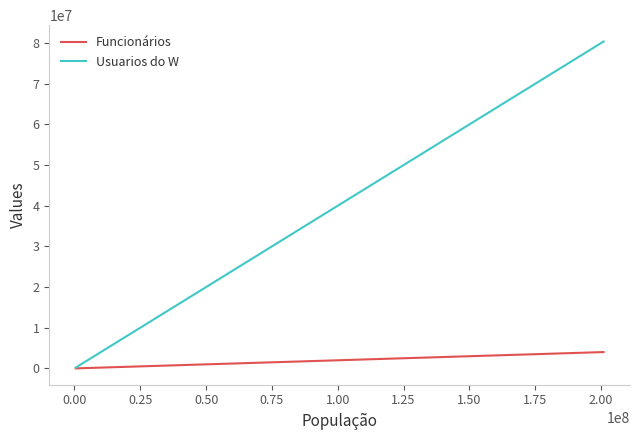

Which series has the largest range (max minus min)?

Usuarios do W